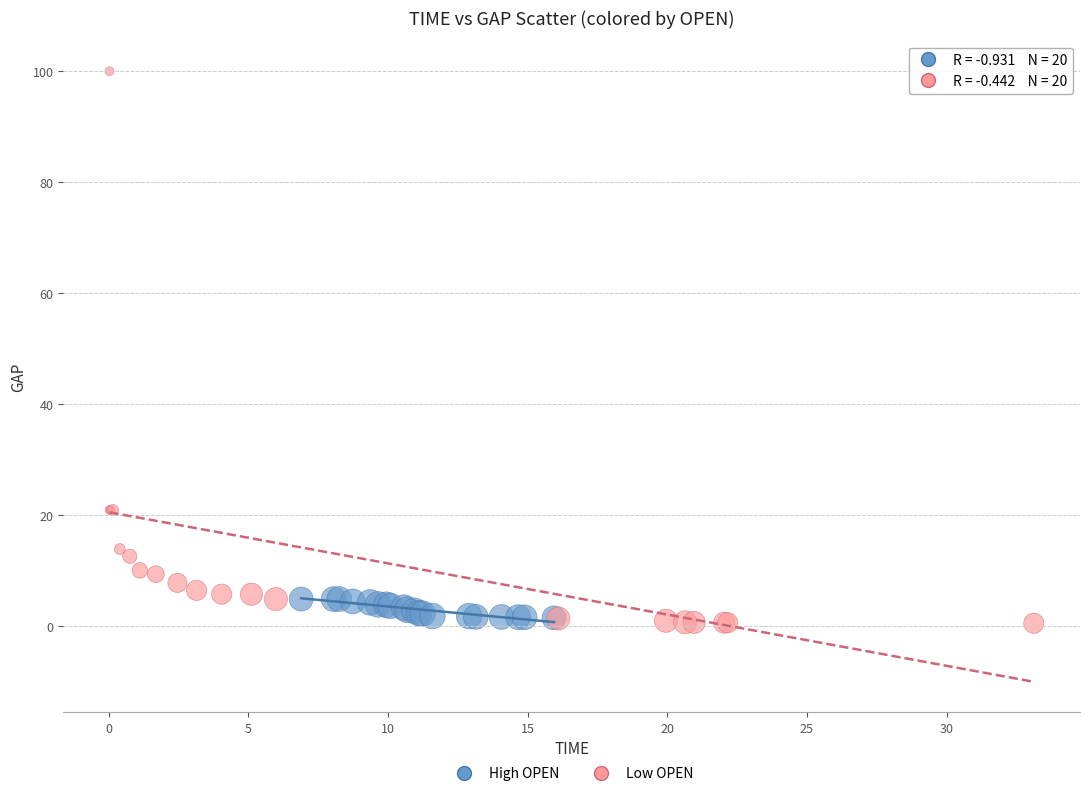

Which series contains the lowest Y value?

Low OPEN